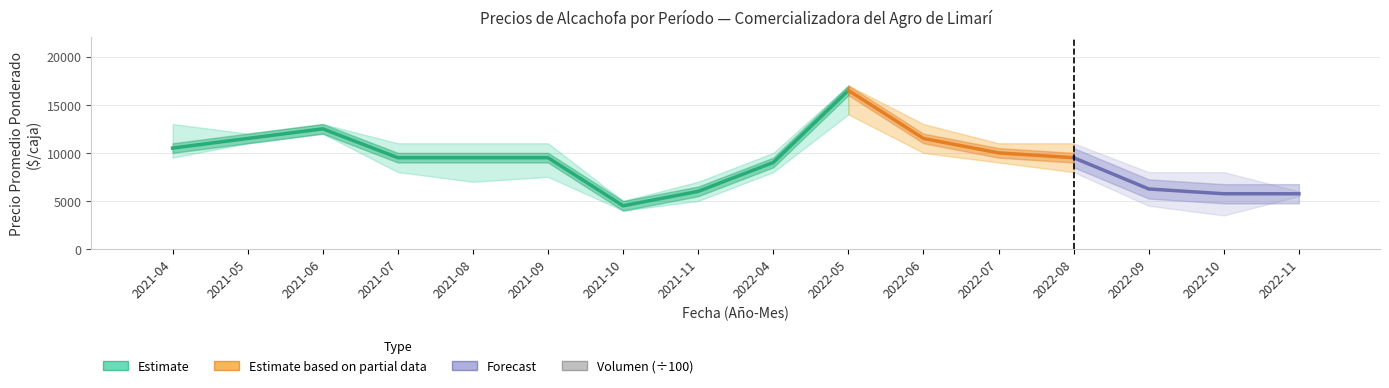

Does the chart contain any negative values?

No